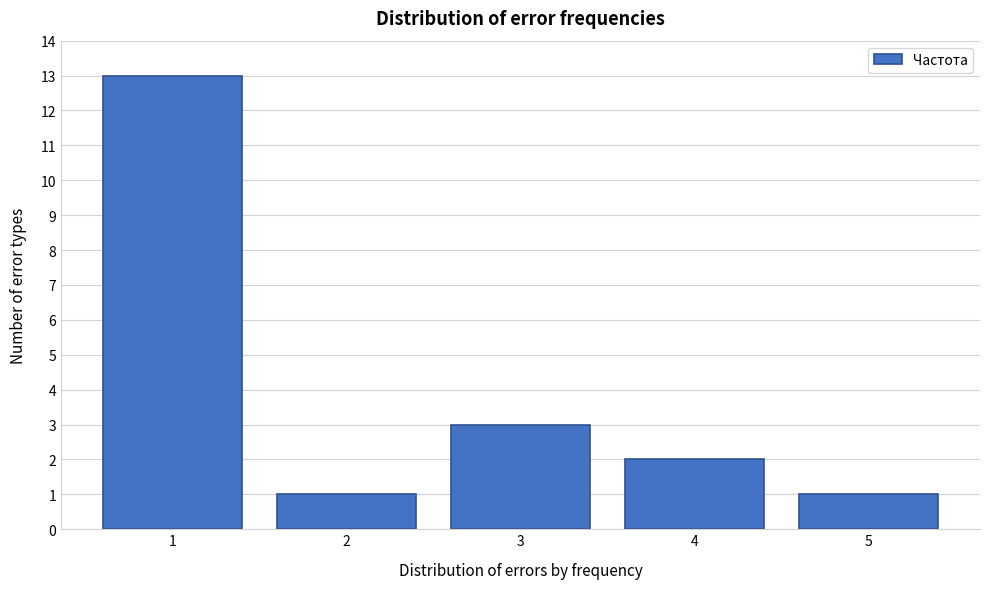

Reading left to right, extract all data points from this chart.

1=13	2=1	3=3	4=2	5=1